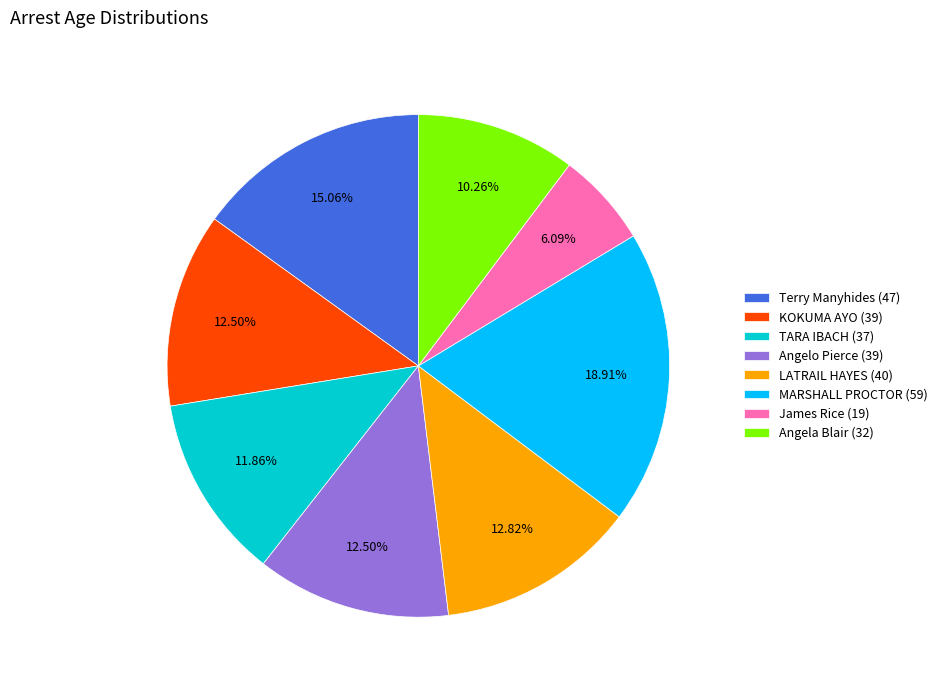

Combined, what portion of the pie is Terry Manyhides (47) and TARA IBACH (37)?

26.9%